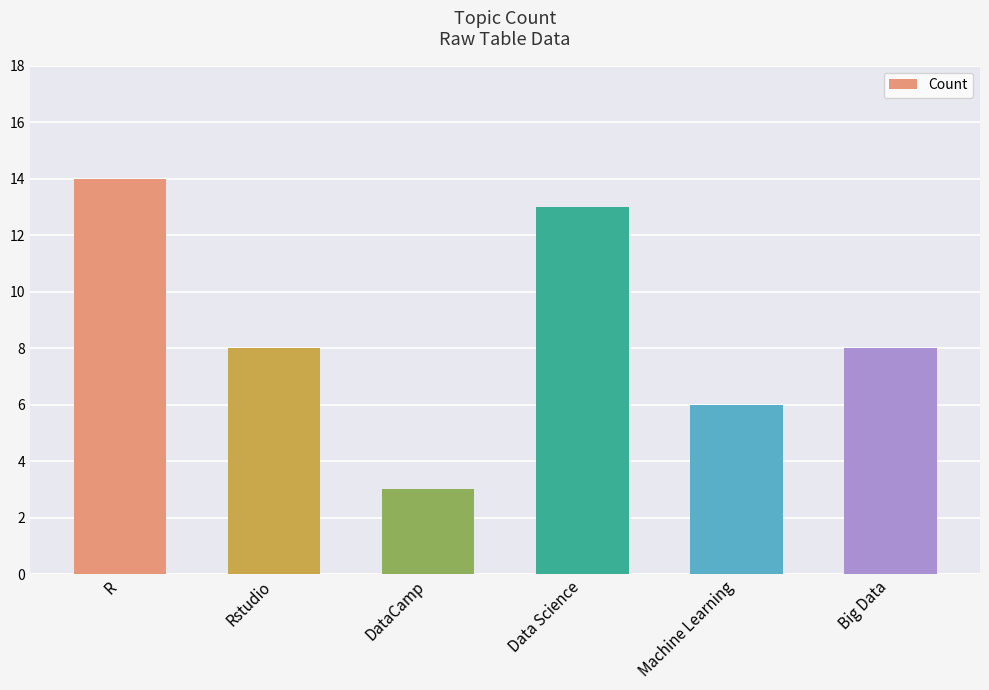

What is the maximum value shown in the chart?

14